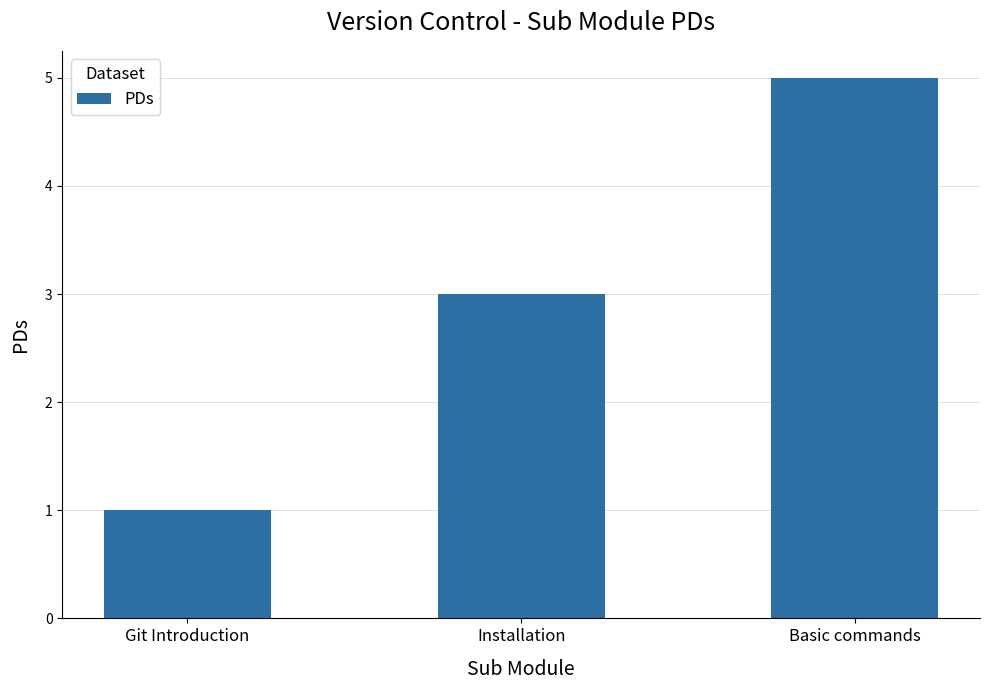

What is the approximate value at Git Introduction?

1